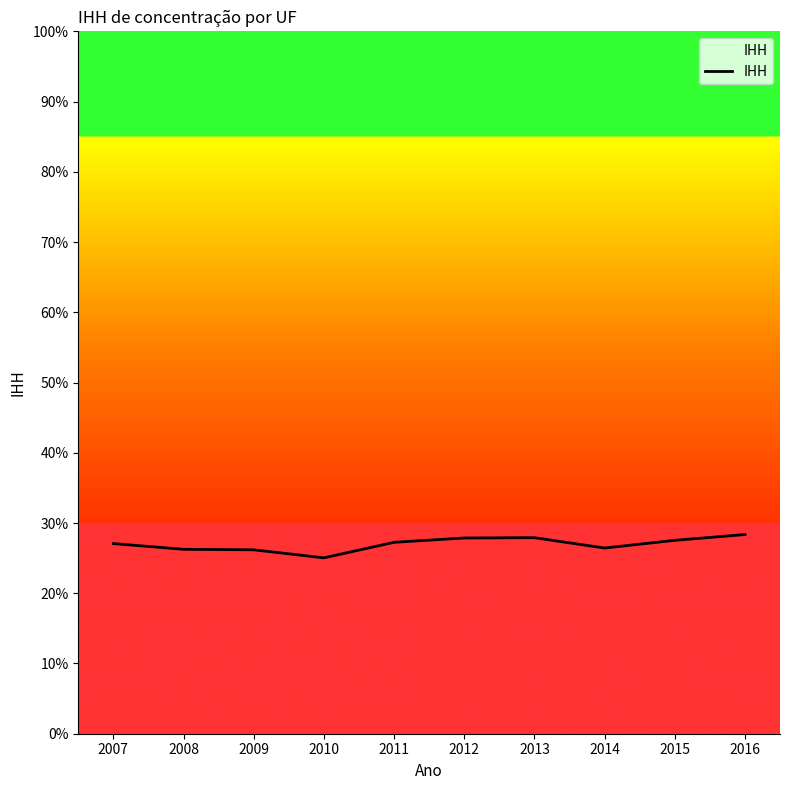

Where is the first local minimum?

2010